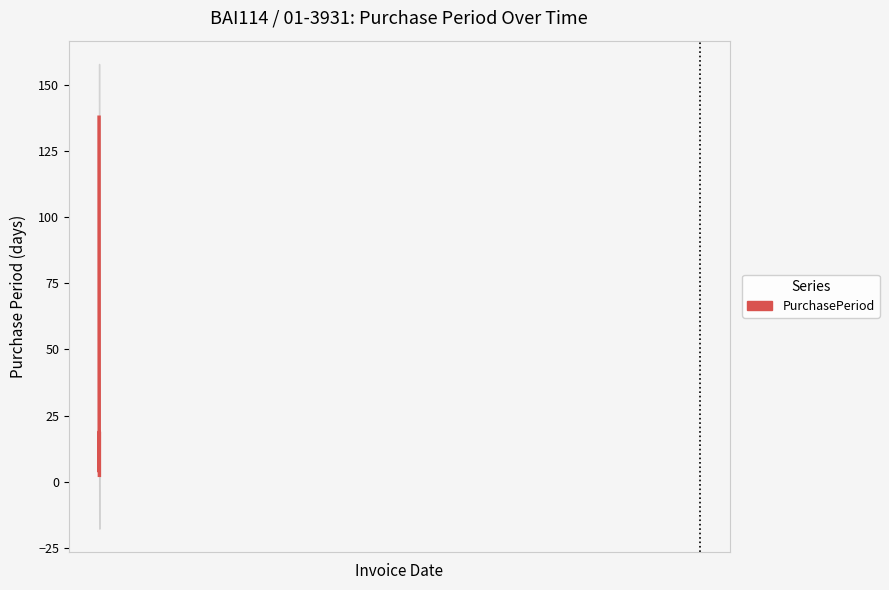

Which category has the highest value across all series?

2016-01-21